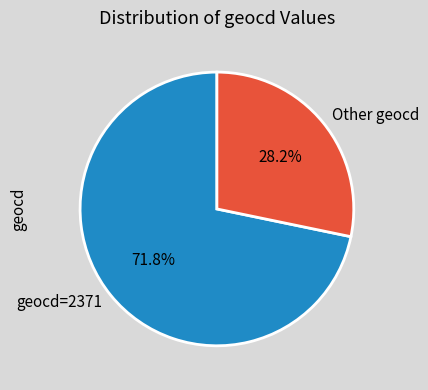

Combined, what portion of the pie is geocd=2371 and Other geocd?

100.0%